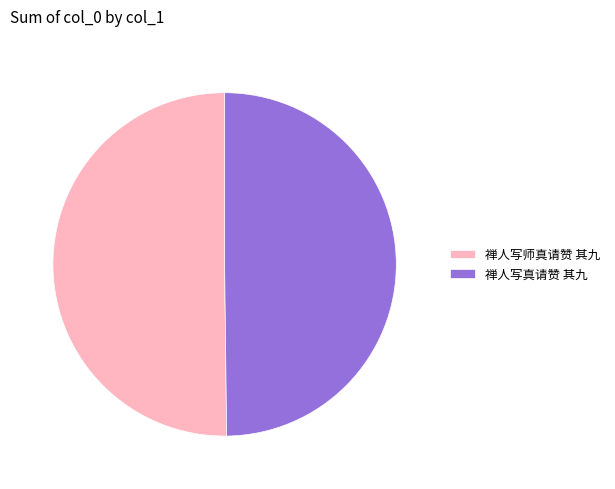

Is it true that 禅人写师真请赞 其九 is 50% of the pie?

True